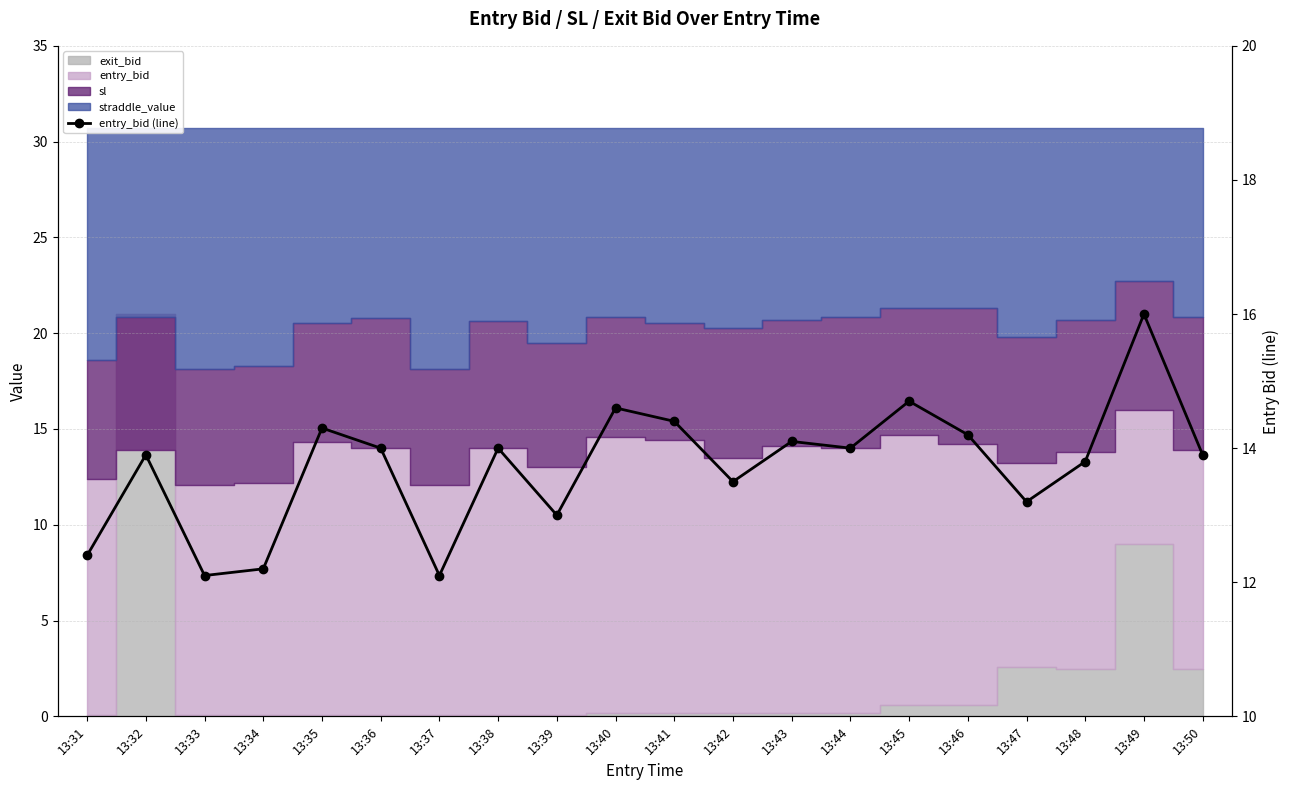

True or false: the data has more than 0 interior local peaks.

True